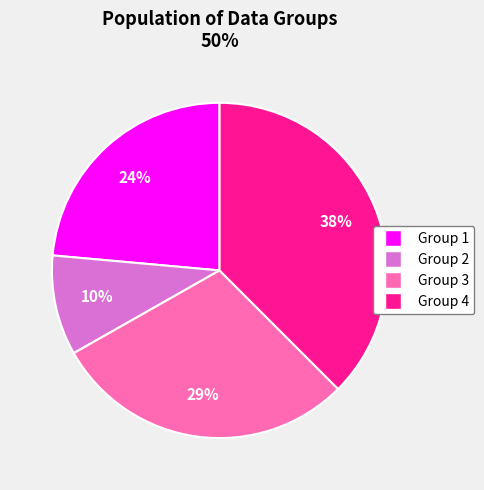

How many slices are in this pie chart?

4